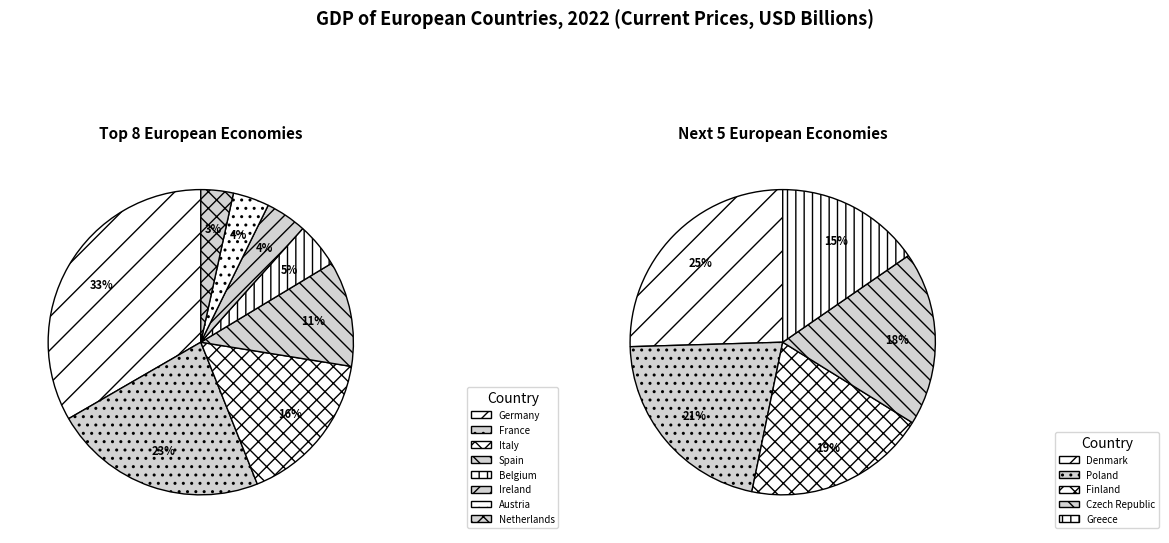

Which slice is the smallest?

Greece